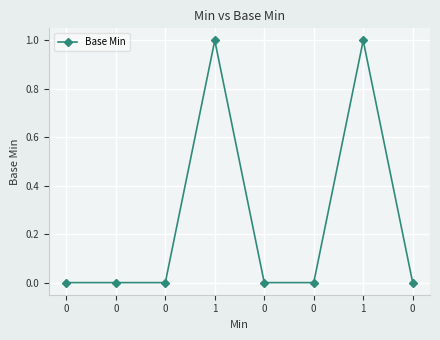

Reading left to right, list all the values displayed in this chart.

0	0	0	1	0	0	1	0